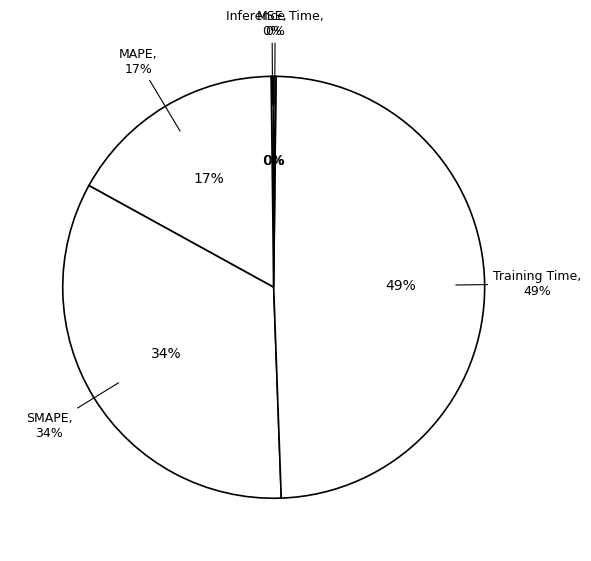

How many segments does this pie chart have?

5